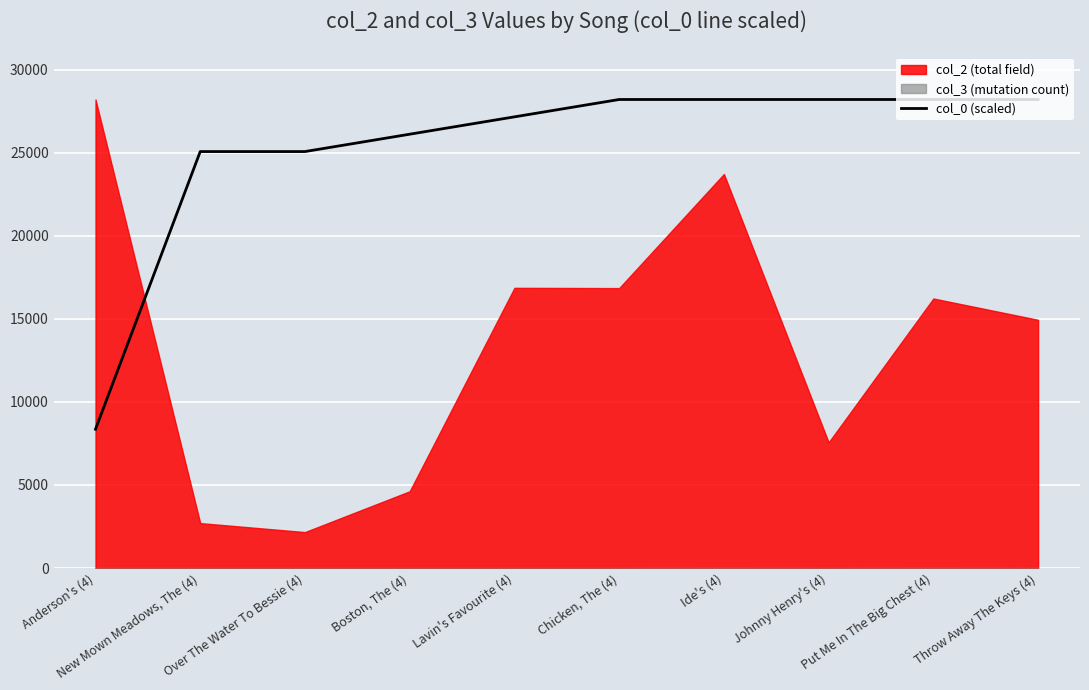

Approximately how many times larger is the value at Chicken, The (4) compared to New Mown Meadows, The (4)?

1.1